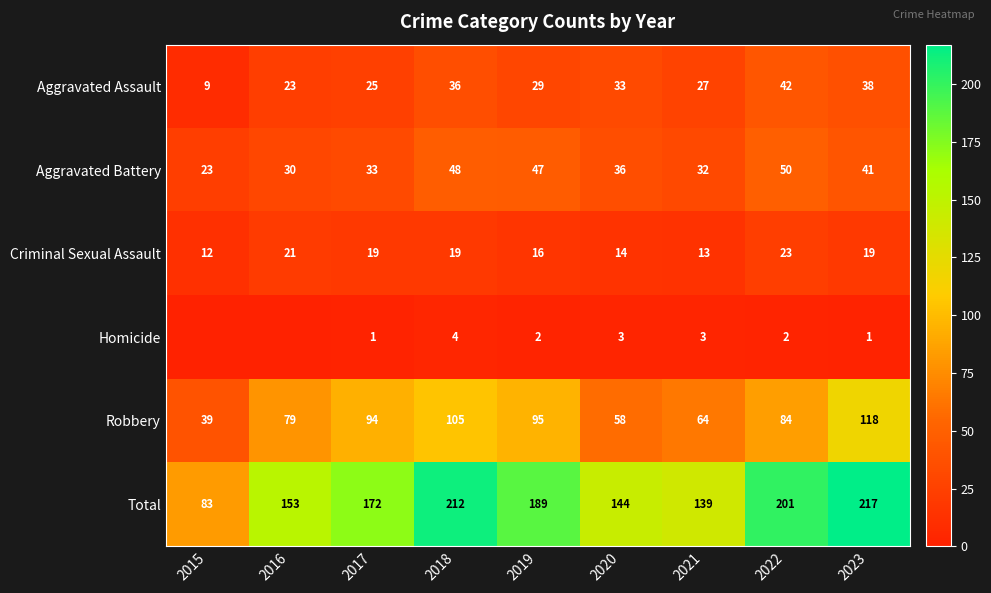

Where is Total nearest to the value 150?

2016